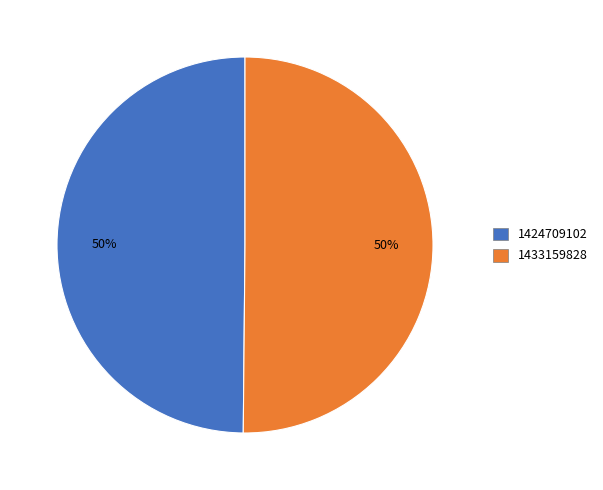

What percentage is the 1433159828 slice, to the nearest percent?

50%